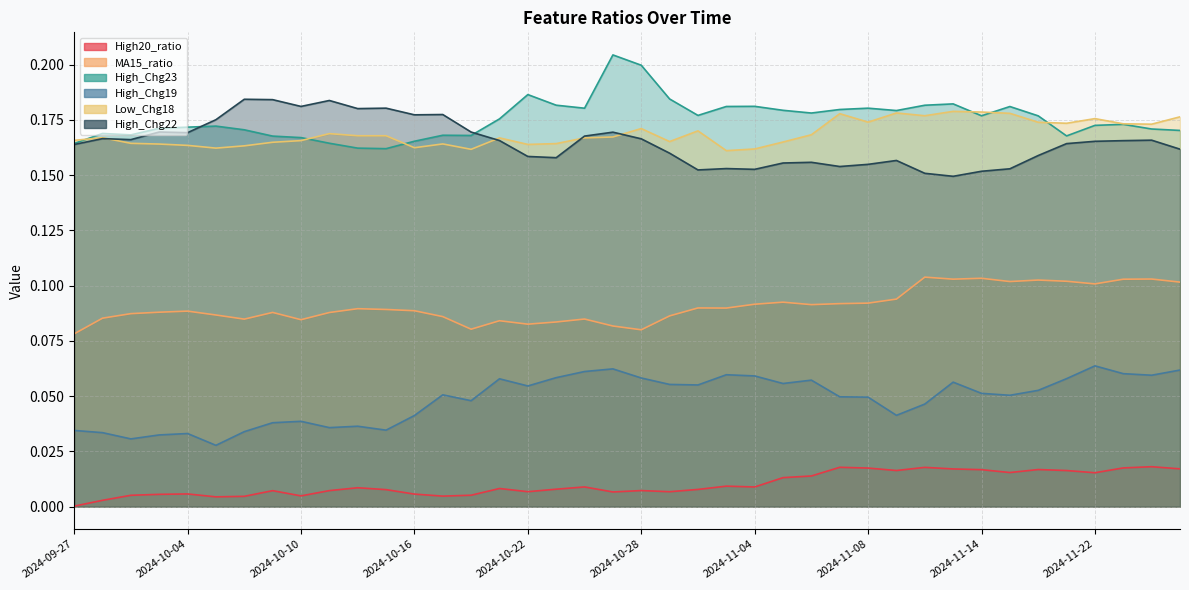

What is the sum of all High_Chg22 values?

6.6